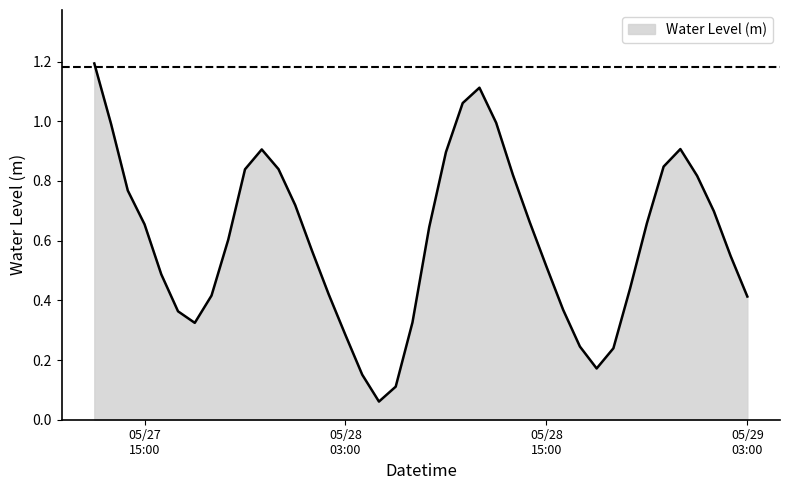

True or false: there are more than 0 points higher than both neighbors.

True